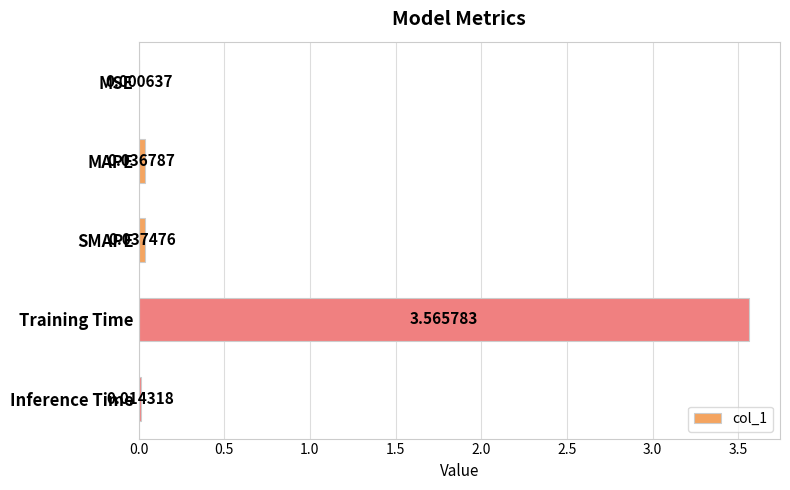

What is the sum of all values?

3.7